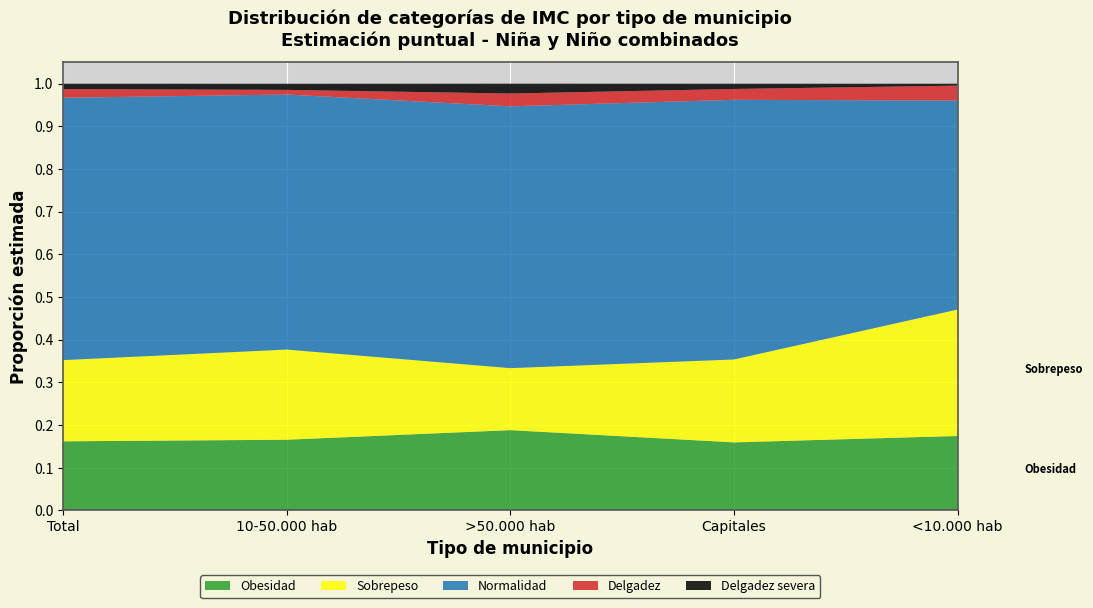

Reading left to right, transcribe all the data shown in this chart.

Obesidad: 0.2	0.2	0.2	0.2	0.2
Sobrepeso: 0.2	0.2	0.1	0.2	0.3
Normalidad: 0.6	0.6	0.6	0.6	0.5
Delgadez: 0.0	0.0	0.0	0.0	0.0
Delgadez severa: 0.0	0.0	0.0	0.0	0.0